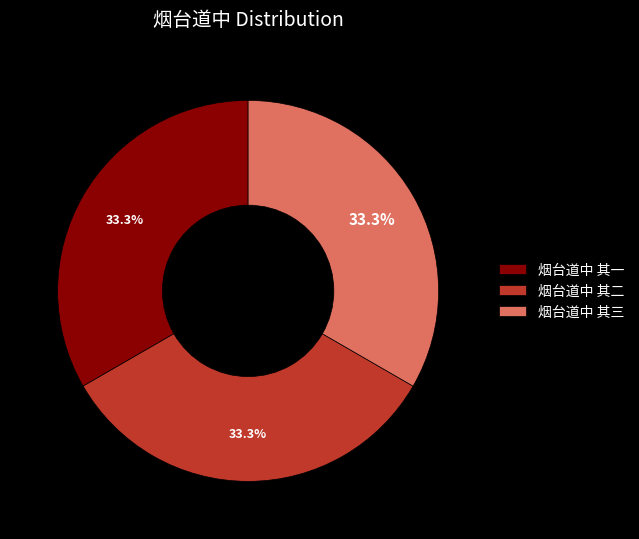

Is it true that 烟台道中 其三 is 39% of the pie?

False